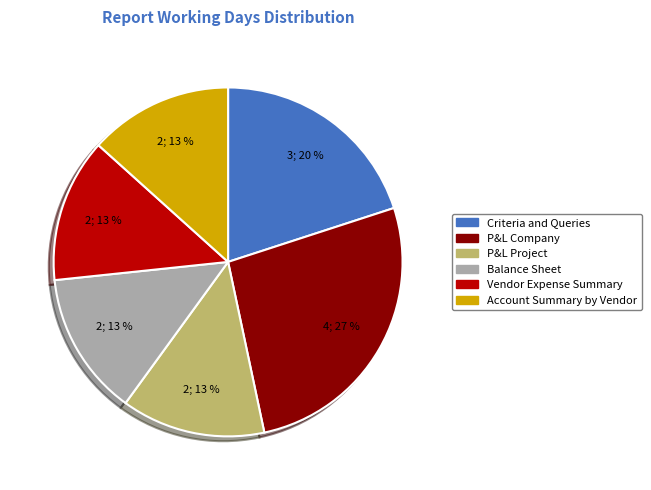

Is there any slice that represents more than half of the pie?

No